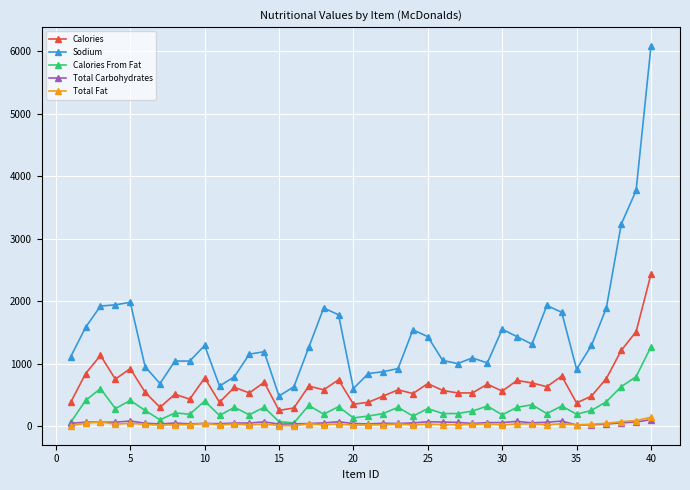

Which series has the largest total across all categories?

Sodium